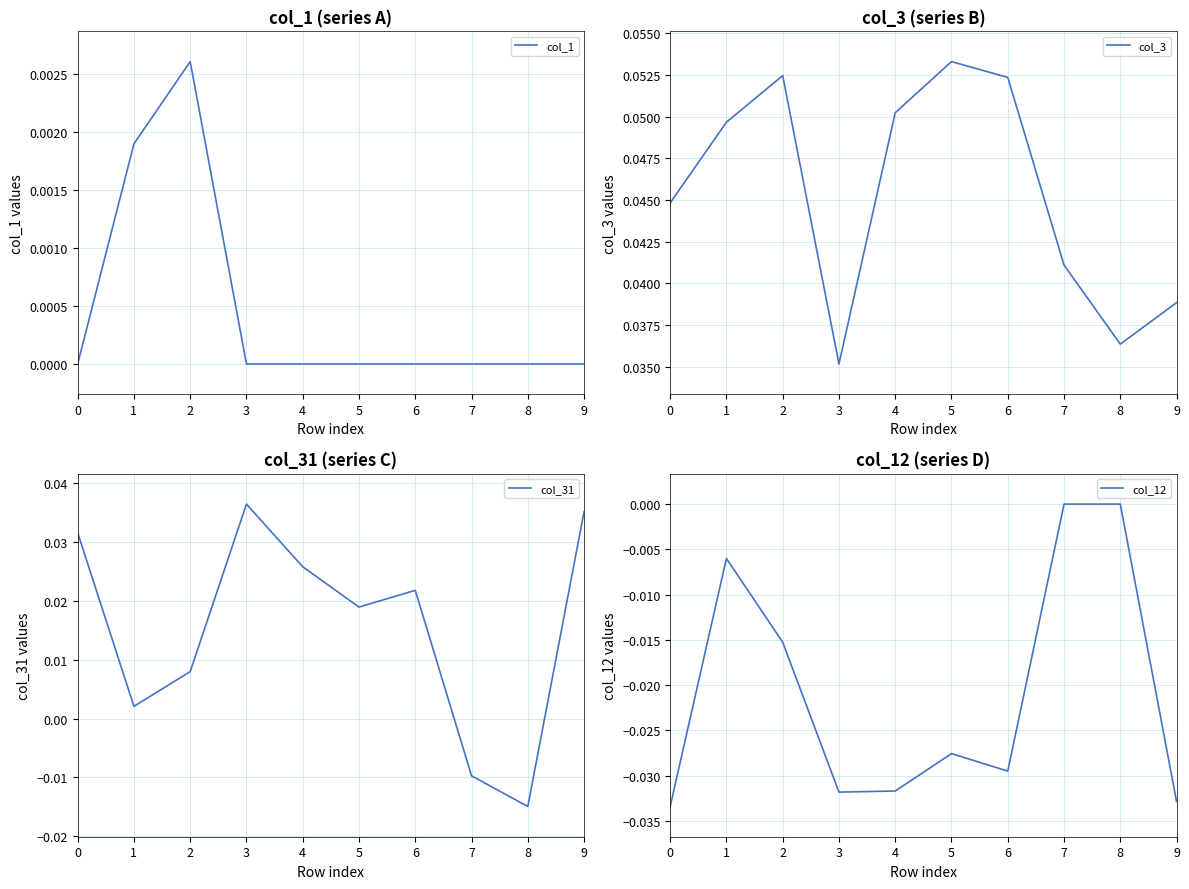

What is the sum of all col_31 values?

0.2